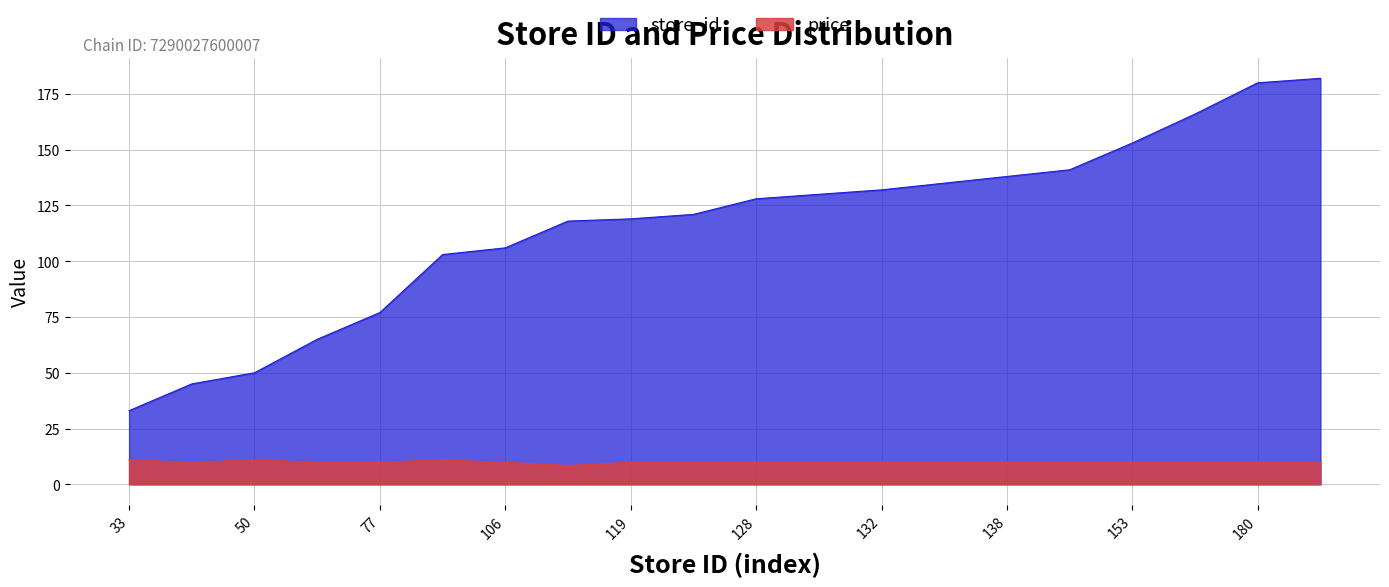

Reading left to right, extract all data points from this chart.

store_id: 33=33.0	45=45.0	50=50.0	65=65.0	77=77.0	103=103.0	106=106.0	118=118.0	119=119.0	121=121.0	128=128.0	130=130.0	132=132.0	135=135.0	138=138.0	141=141.0	153=153.0	166=166.0	180=180.0	182=182.0
price: 33=10.9	45=9.9	50=10.9	65=9.9	77=9.9	103=10.9	106=9.9	118=8.4	119=9.9	121=9.9	128=9.9	130=9.9	132=9.9	135=9.9	138=9.9	141=9.9	153=9.9	166=9.9	180=9.9	182=9.9